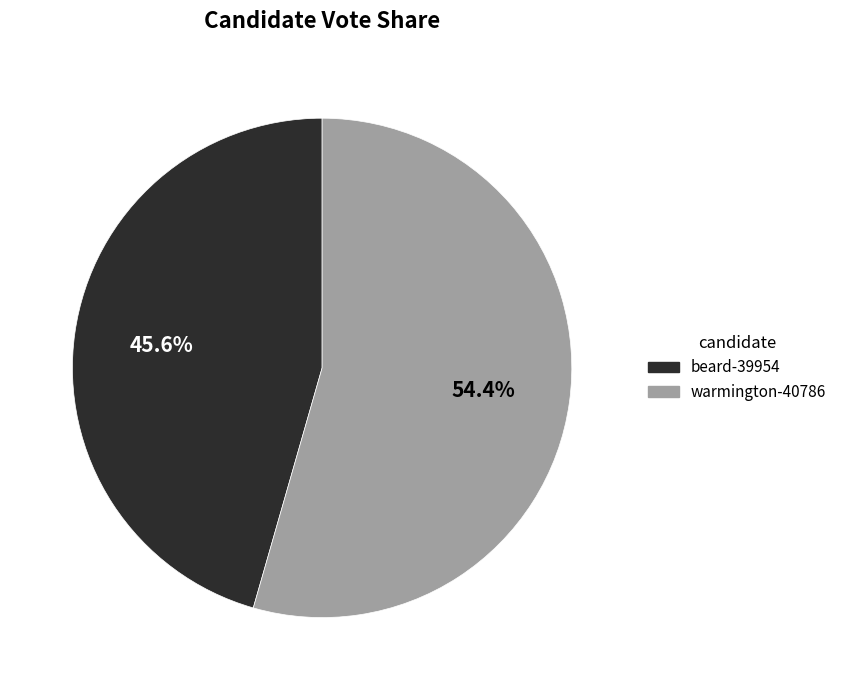

How many segments does this pie chart have?

2